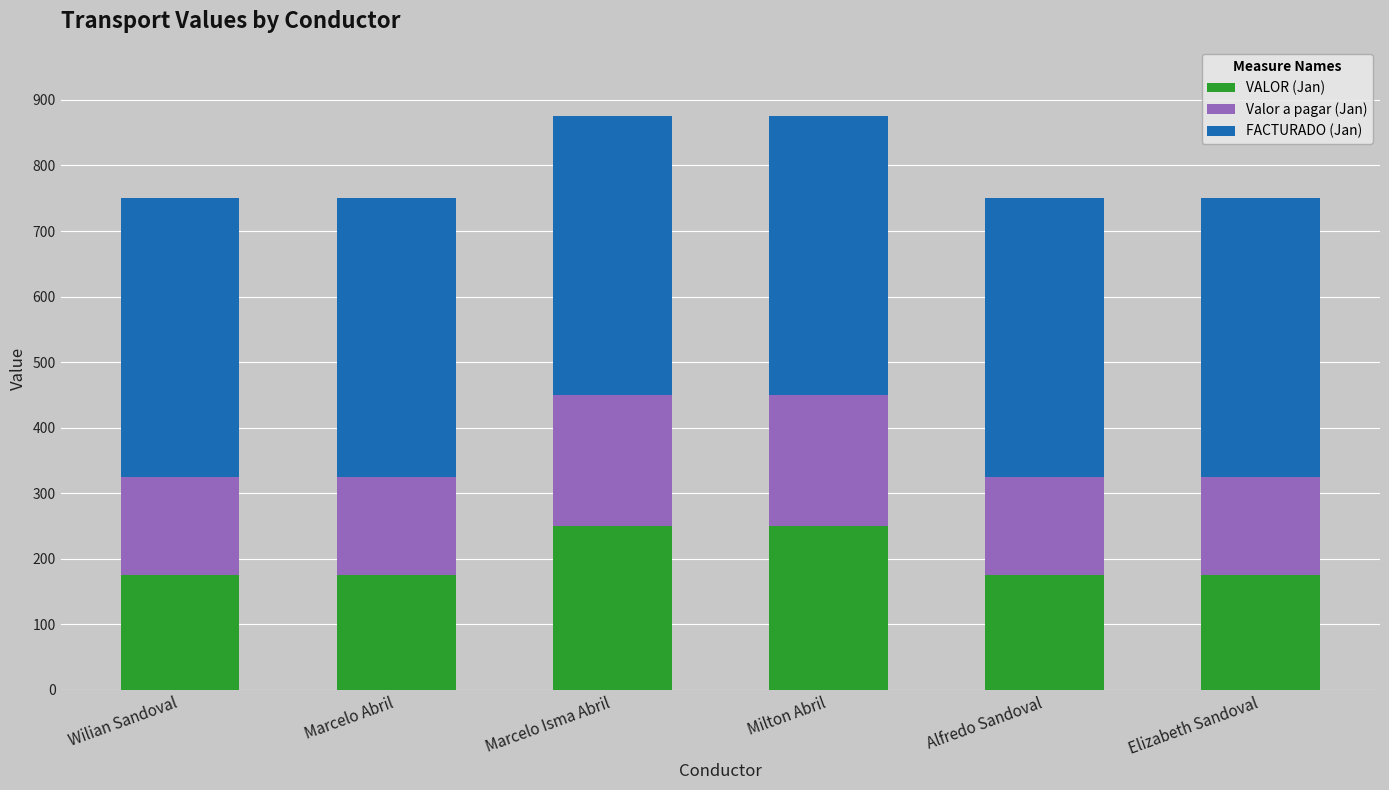

What is the minimum value for VALOR (Jan)?

175